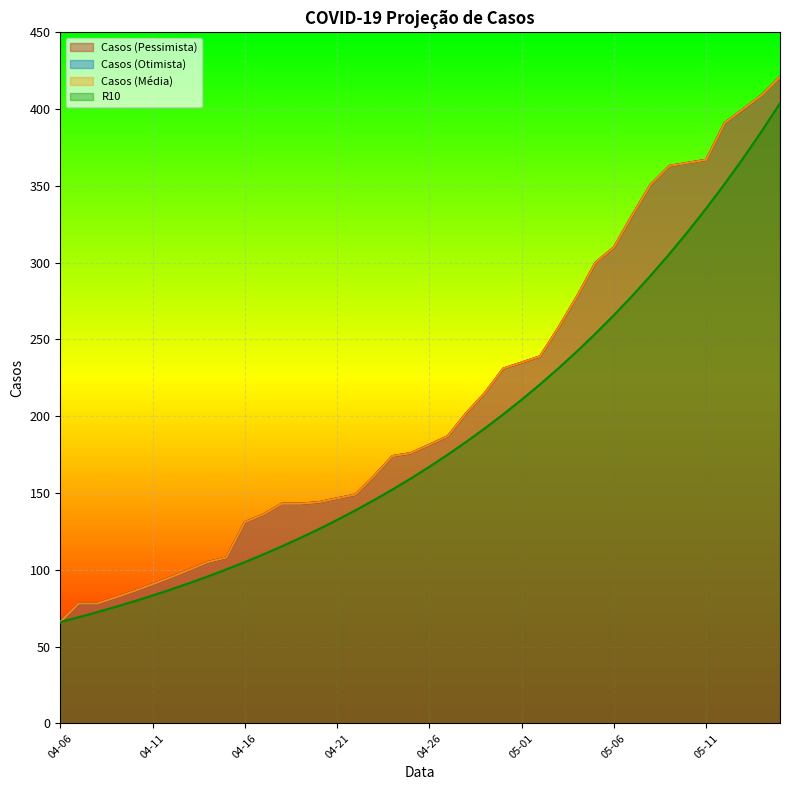

What is the greatest value displayed?

421.0